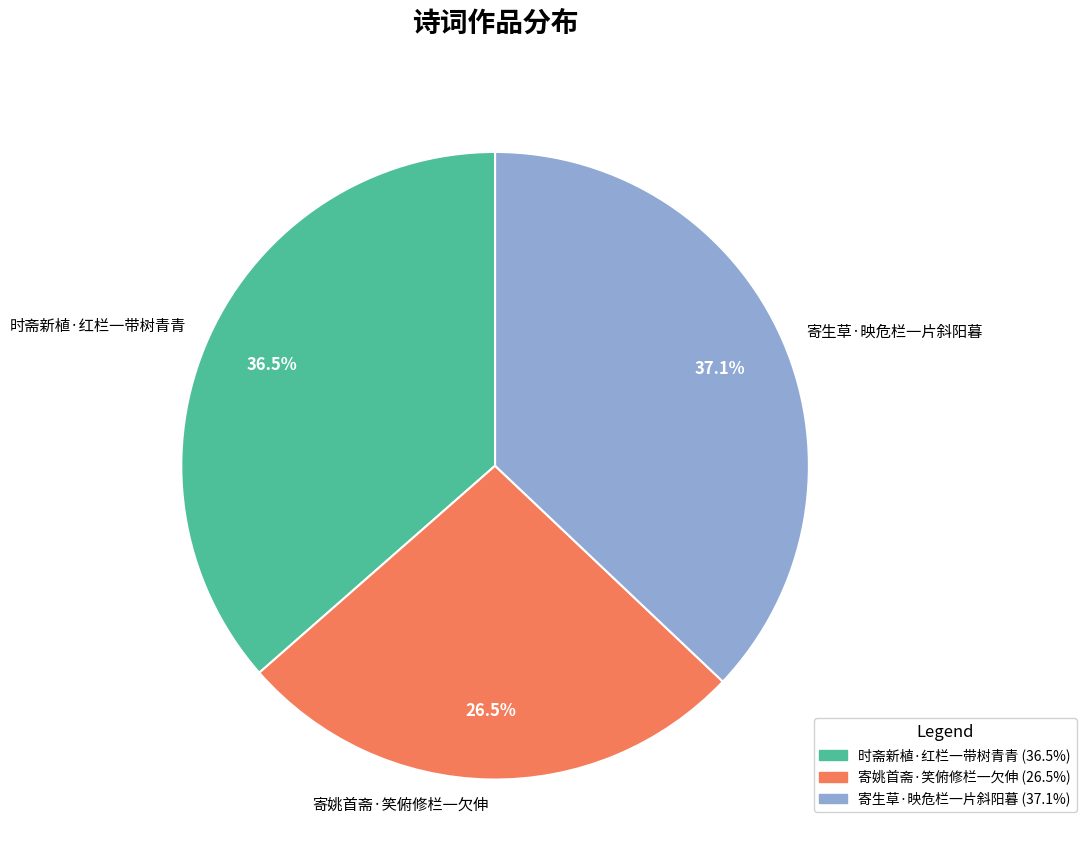

What is the total percentage of 寄生草·映危栏一片斜阳暮 and 时斋新植·红栏一带树青青?

73.5%